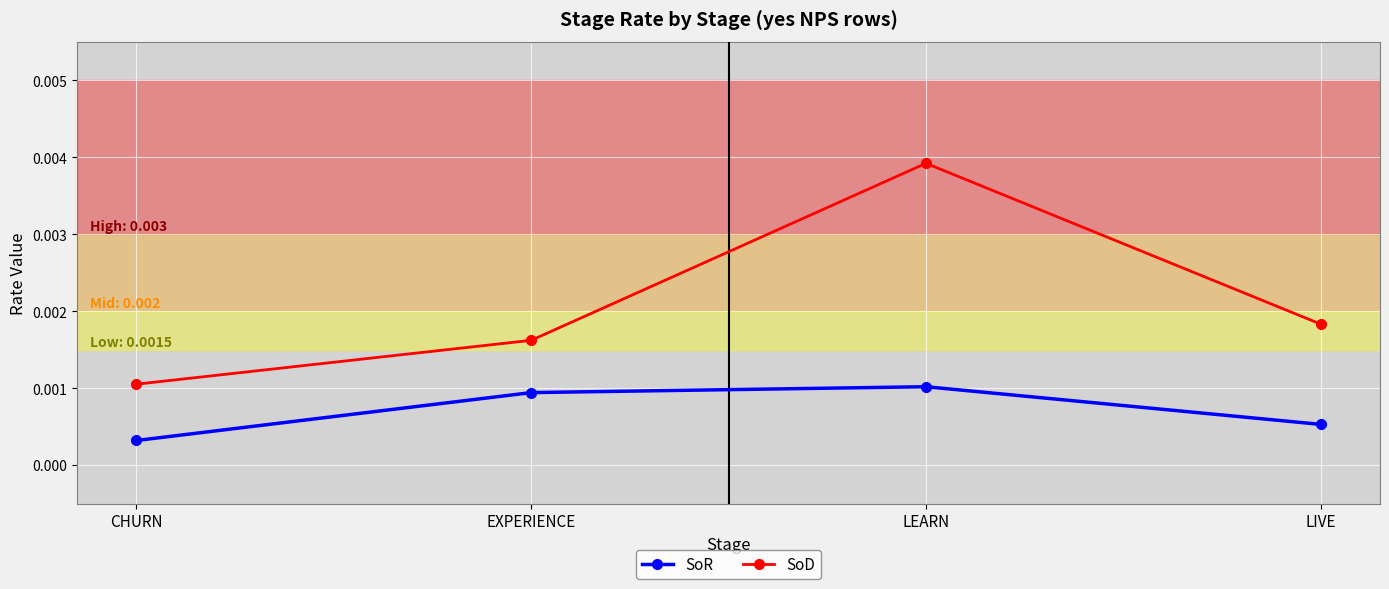

At how many categories does at least one series exceed 0?

4